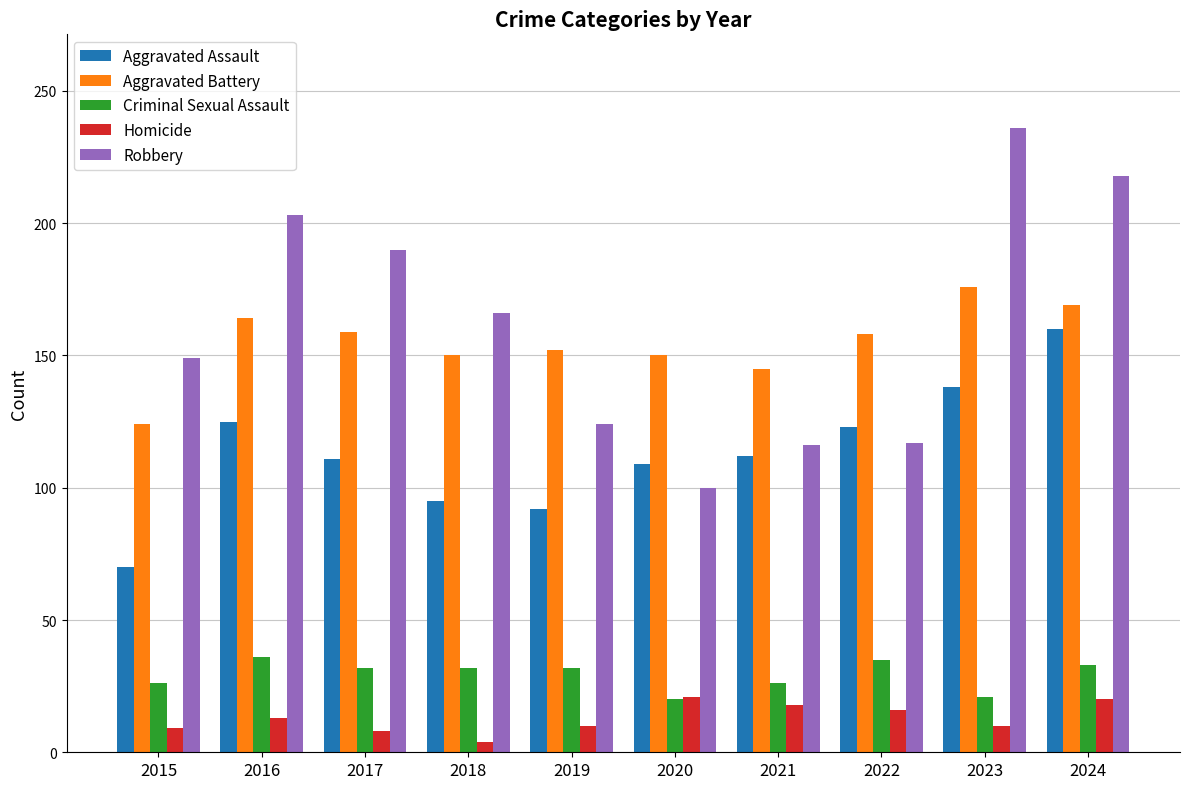

What is the difference between the highest and lowest values at 2017?

182